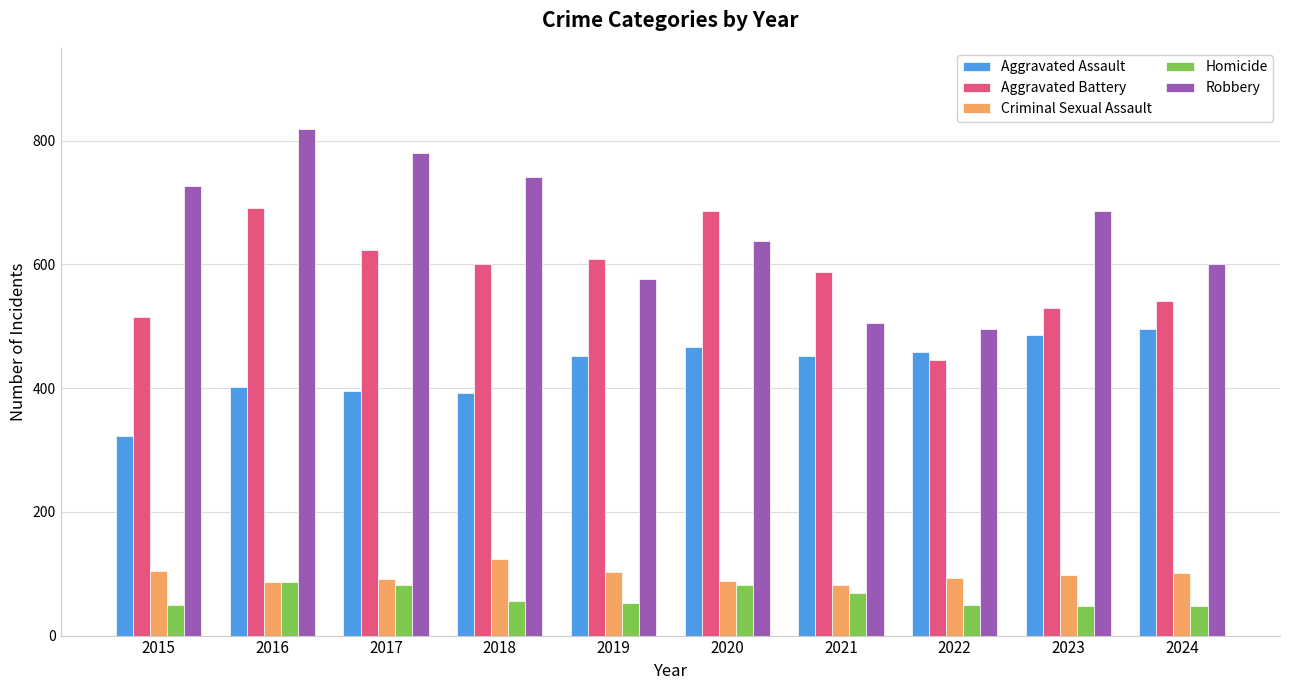

Are the bars grouped side by side (vs. stacked)?

Yes